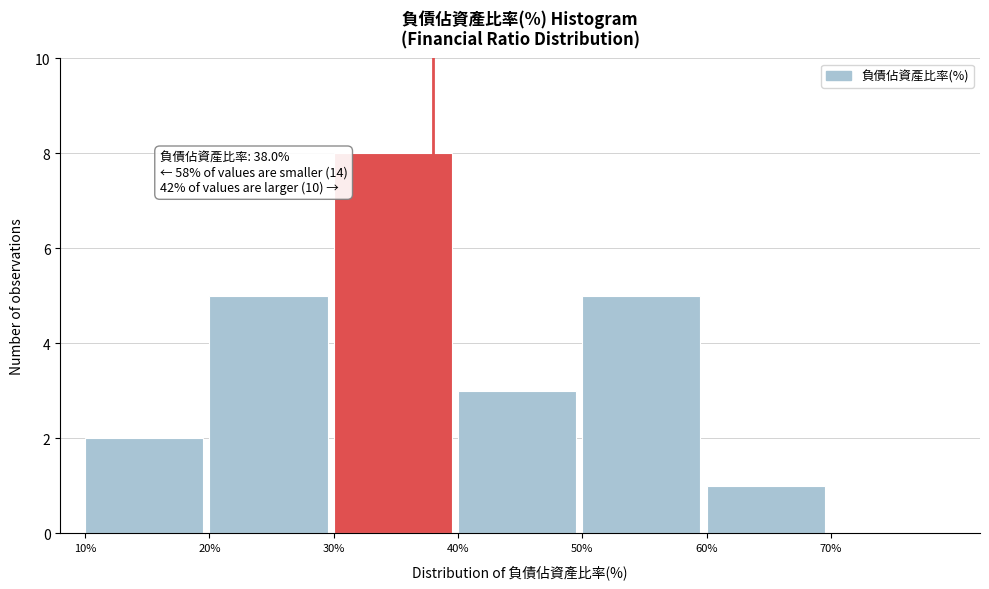

Which range on the x-axis has the tallest bar?

30 to 40